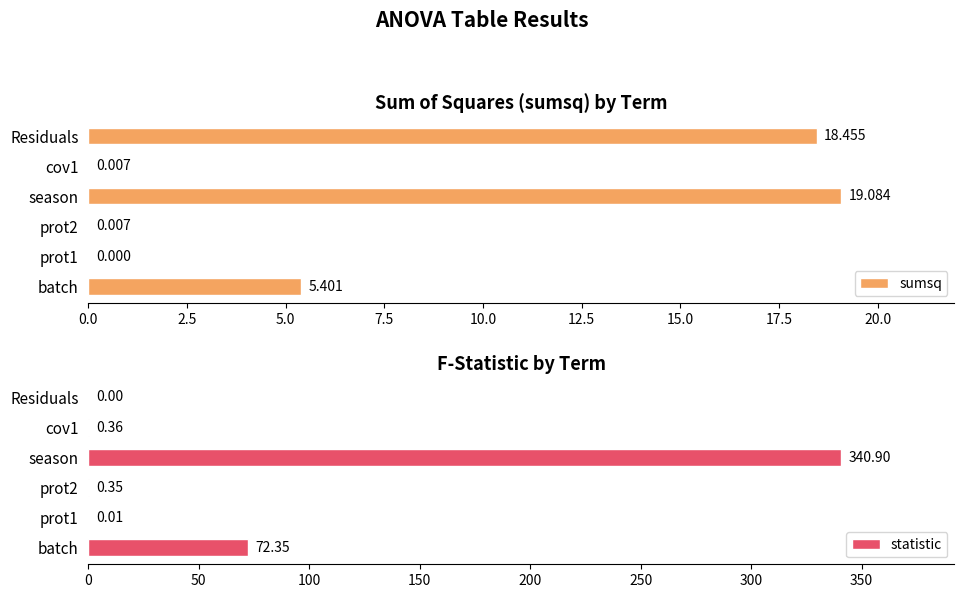

How many categories are shown in the chart?

6